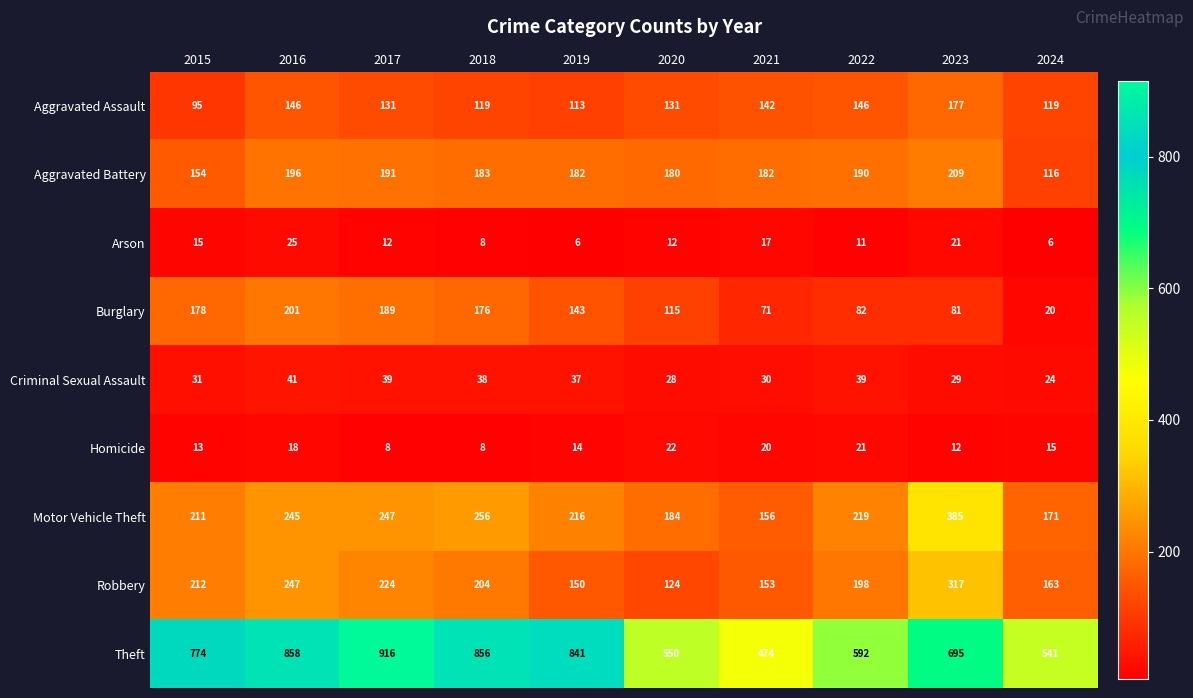

At how many categories does at least one series exceed 123?

10